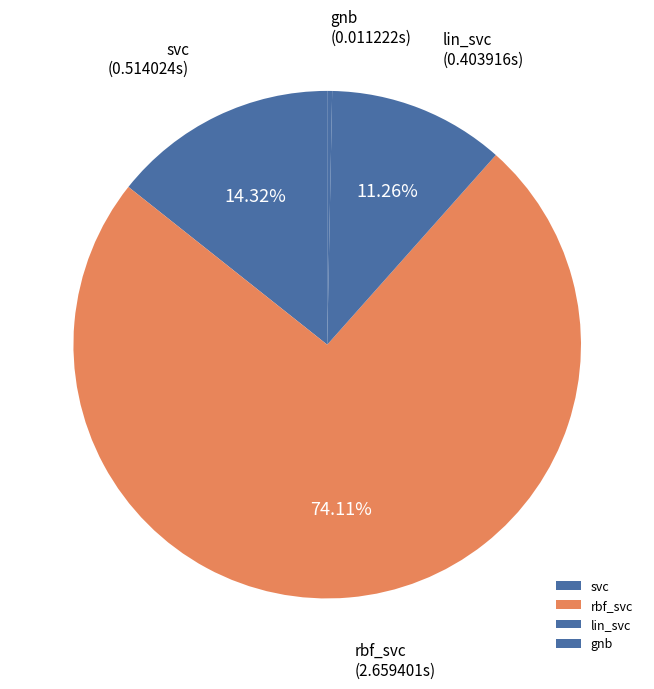

Which slice is the largest?

rbf_svc